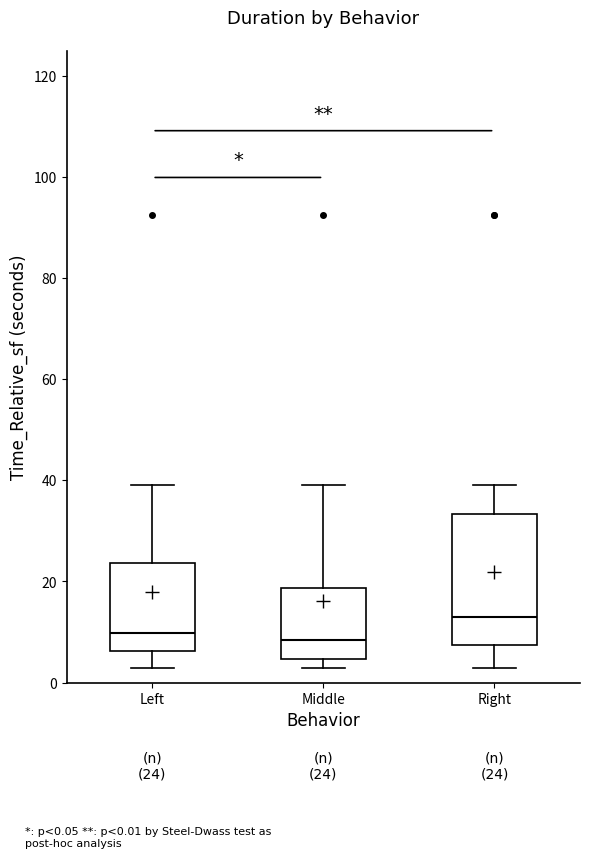

Comparing the boxes themselves (not the whiskers), which one is the tallest?

Right